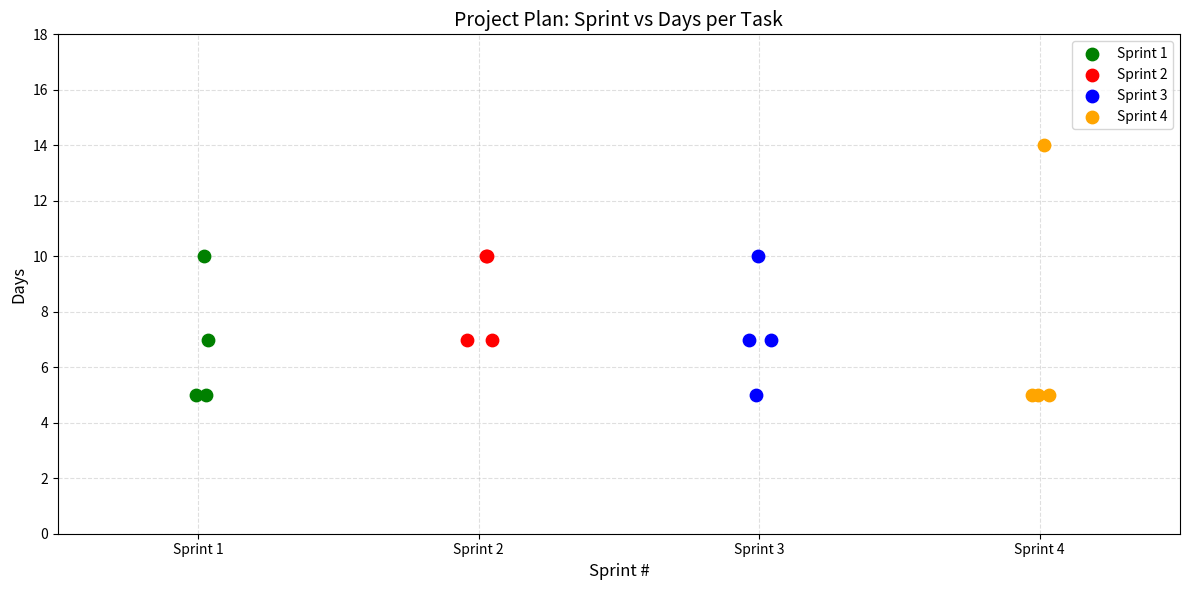

Which series has the widest spread of Y values?

Sprint 4